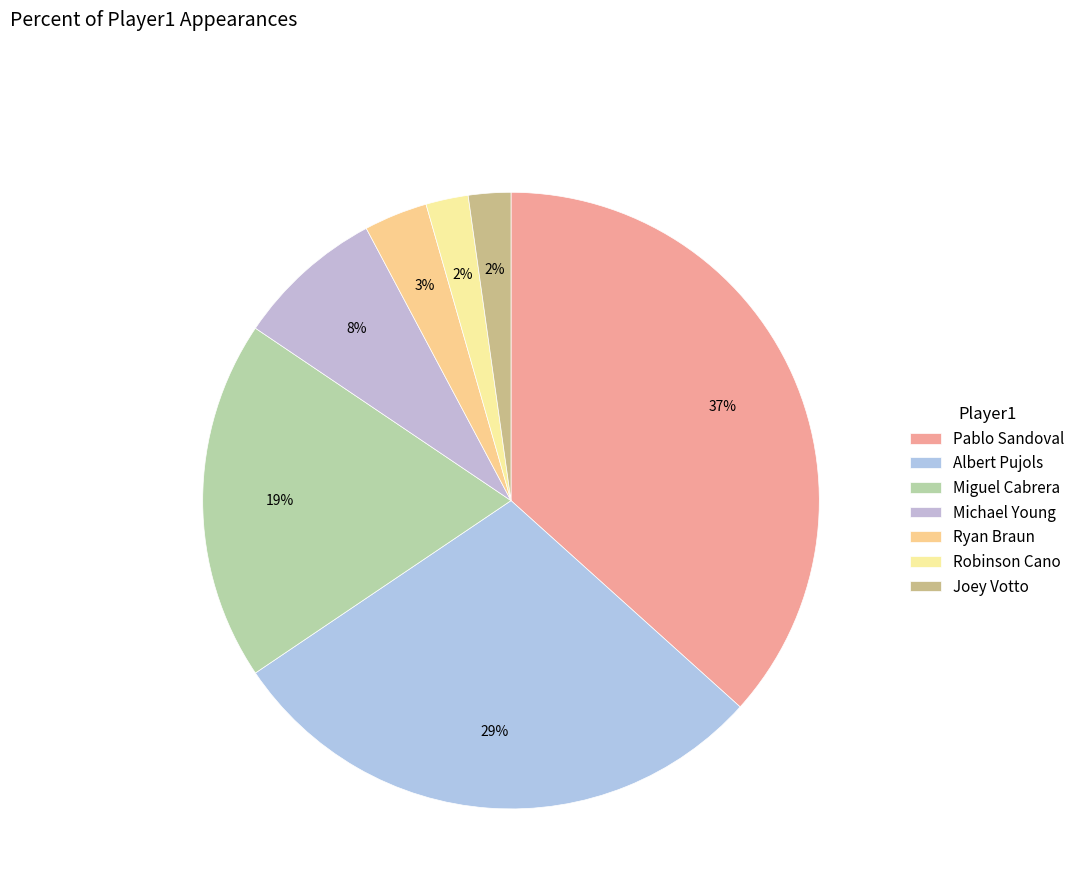

How many segments does this pie chart have?

7